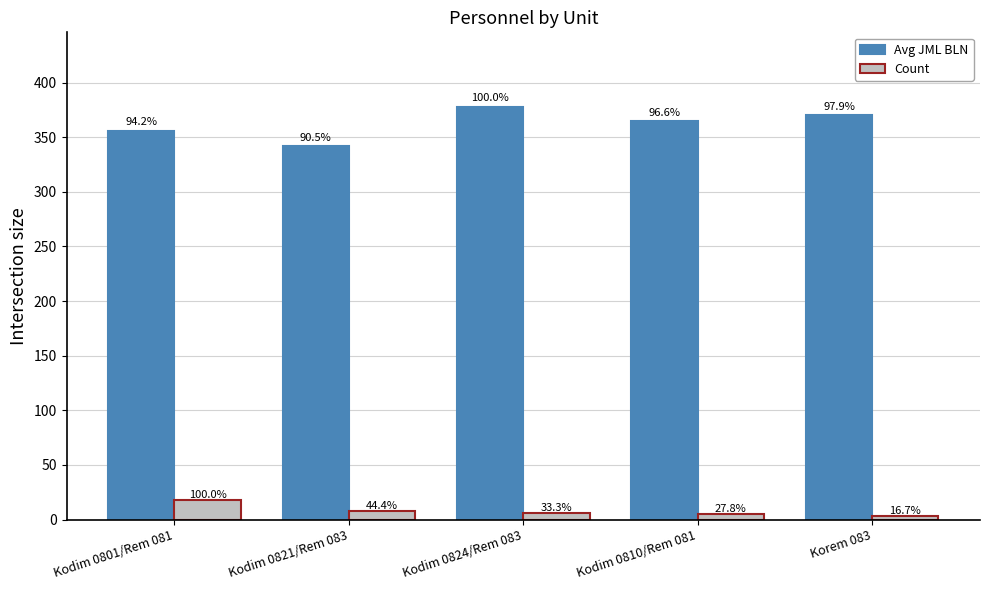

At which label is Avg JML BLN closest to 360?

Kodim 0801/Rem 081